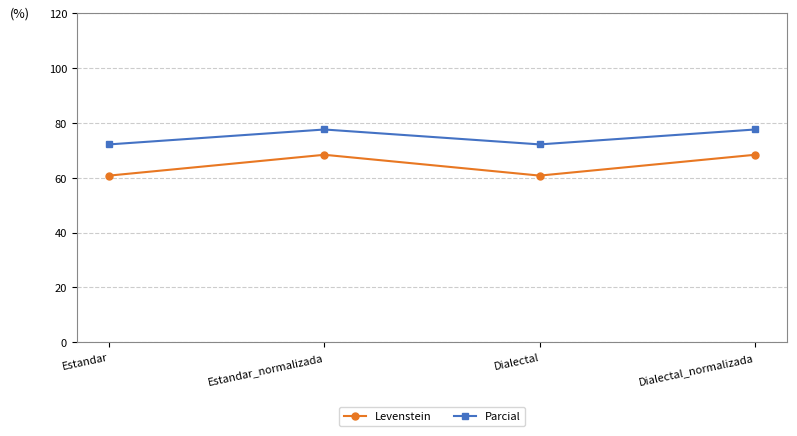

At which category does Levenstein reach its first local peak?

Estandar_normalizada